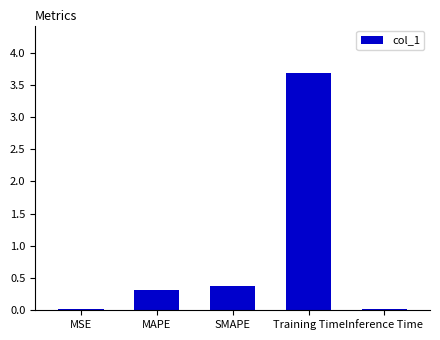

What is the value of the 4th bar from the left?

3.7